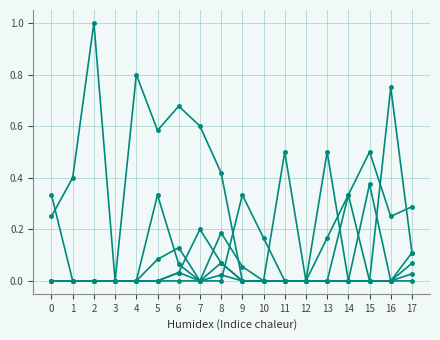

Reading left to right, what are all the values shown in this chart?

Br0: 0=0.2	1=0.4	2=1.0	3=0.0	4=0.8	5=0.6	6=0.7	7=0.6	8=0.4	9=0.0	10=0.0	11=0.0	12=0.0	13=0.5	14=0.0	15=0.0	16=0.8	17=0.1
Ar0: 0=0.0	1=0.0	2=0.0	3=0.0	4=0.0	5=0.3	6=0.1	7=0.0	8=0.2	9=0.1	10=0.0	11=0.5	12=0.0	13=0.2	14=0.3	15=0.5	16=0.2	17=0.3
Af0: 0=0.3	1=0.0	2=0.0	3=0.0	4=0.0	5=0.1	6=0.1	7=0.0	8=0.1	9=0.0	10=0.0	11=0.0	12=0.0	13=0.0	14=0.0	15=0.0	16=0.0	17=0.0
Bf0: 0=0.0	1=0.0	2=0.0	3=0.0	4=0.0	5=0.0	6=0.0	7=0.0	8=0.0	9=0.3	10=0.2	11=0.0	12=0.0	13=0.0	14=0.0	15=0.4	16=0.0	17=0.1
Bi0: 0=0.0	1=0.0	2=0.0	3=0.0	4=0.0	5=0.0	6=0.0	7=0.0	8=0.0	9=0.0	10=0.0	11=0.0	12=0.0	13=0.0	14=0.3	15=0.0	16=0.0	17=0.0
Ai0: 0=0.0	1=0.0	2=0.0	3=0.0	4=0.0	5=0.0	6=0.0	7=0.2	8=0.1	9=0.0	10=0.0	11=0.0	12=0.0	13=0.0	14=0.0	15=0.0	16=0.0	17=0.1